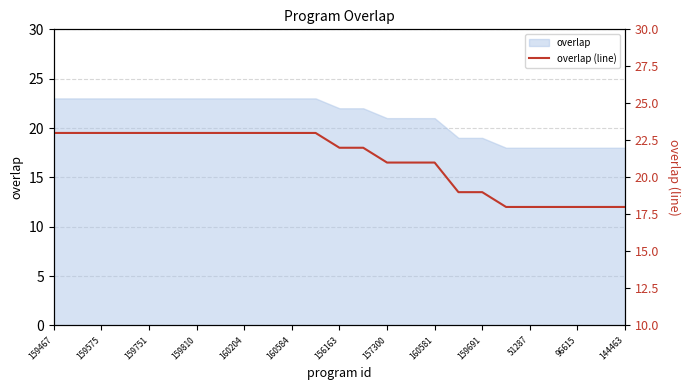

The value at 96615 is 8. True or false?

False